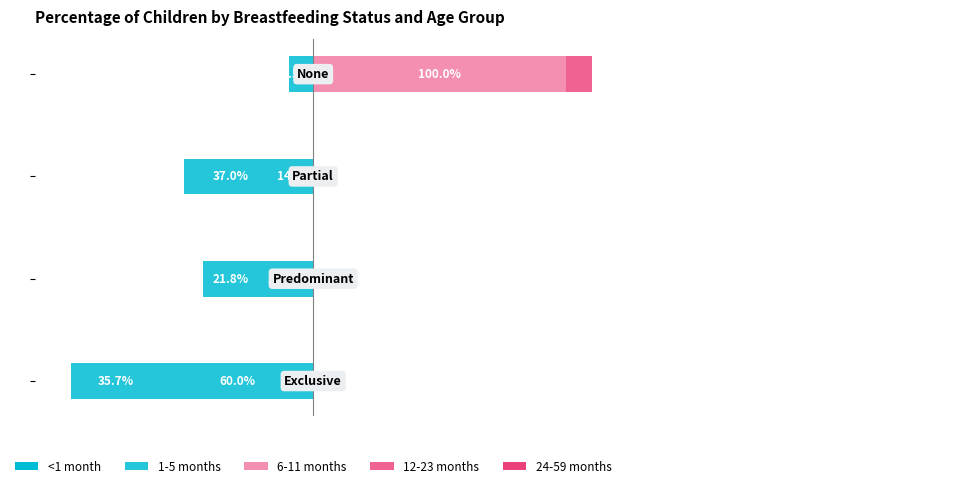

How many bars are there in total?

20